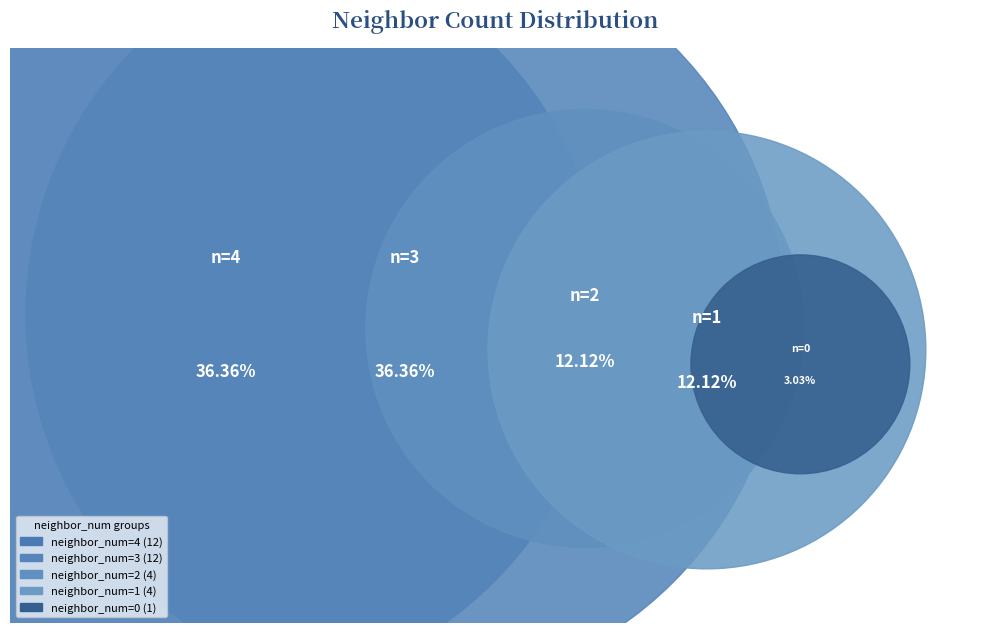

Does 4 account for over 50% of the chart?

No